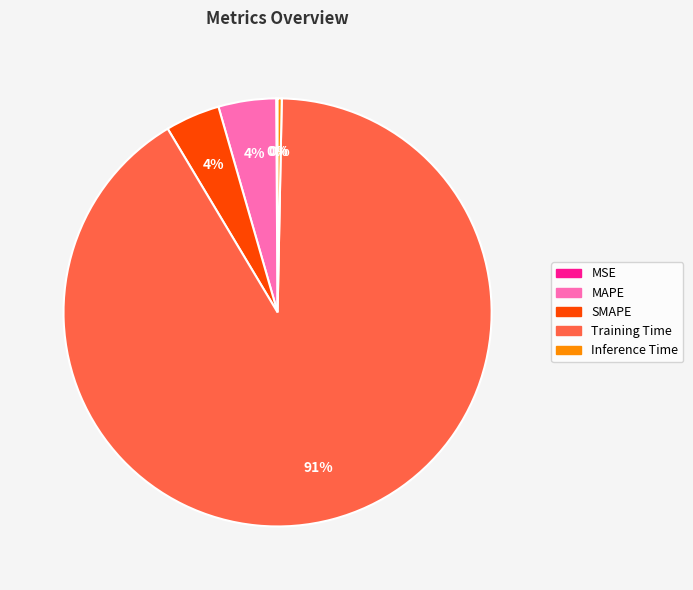

True or false: Inference Time accounts for 0% of the total.

True